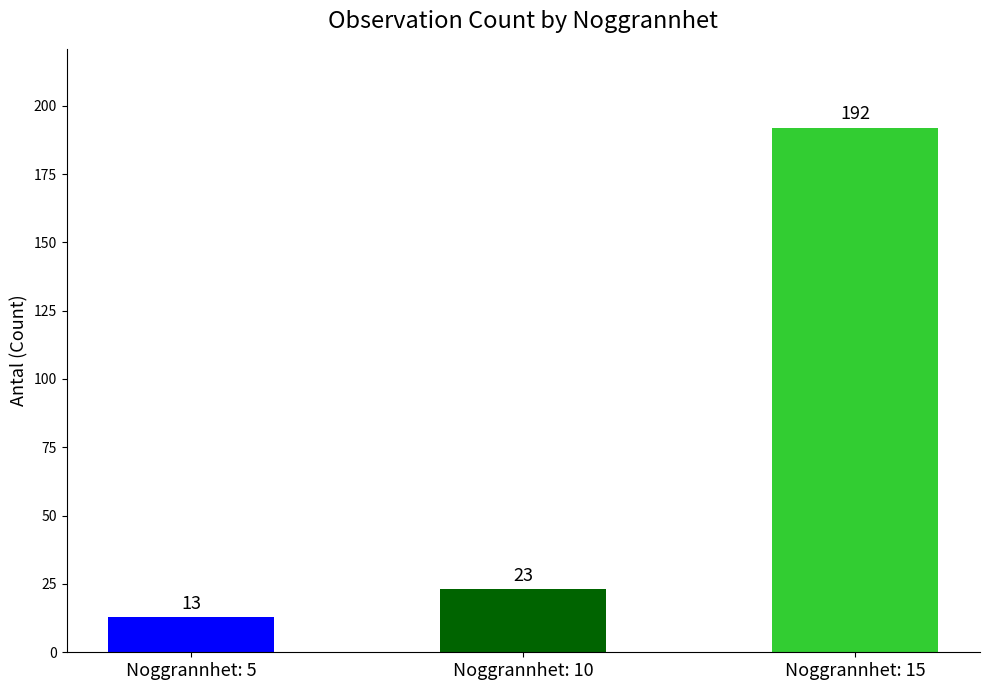

Are the bars horizontal?

No